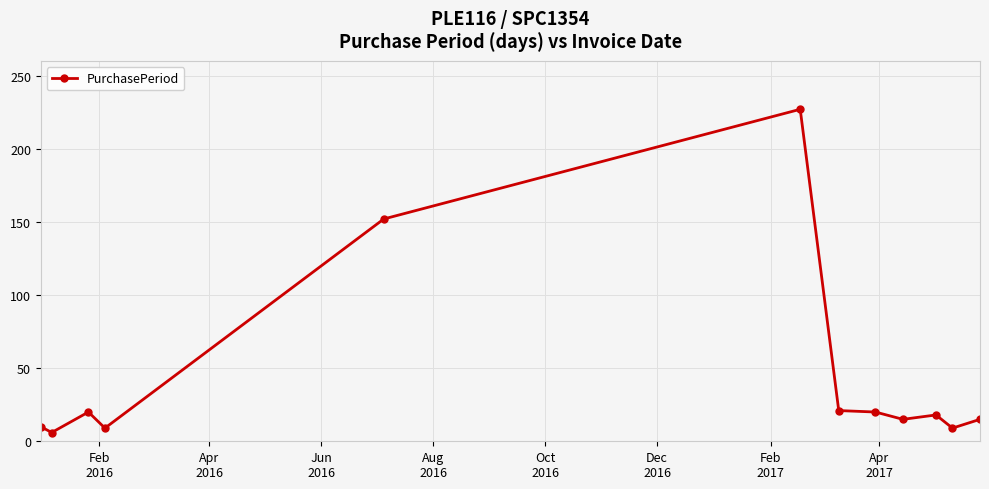

What is the greatest value displayed?

227